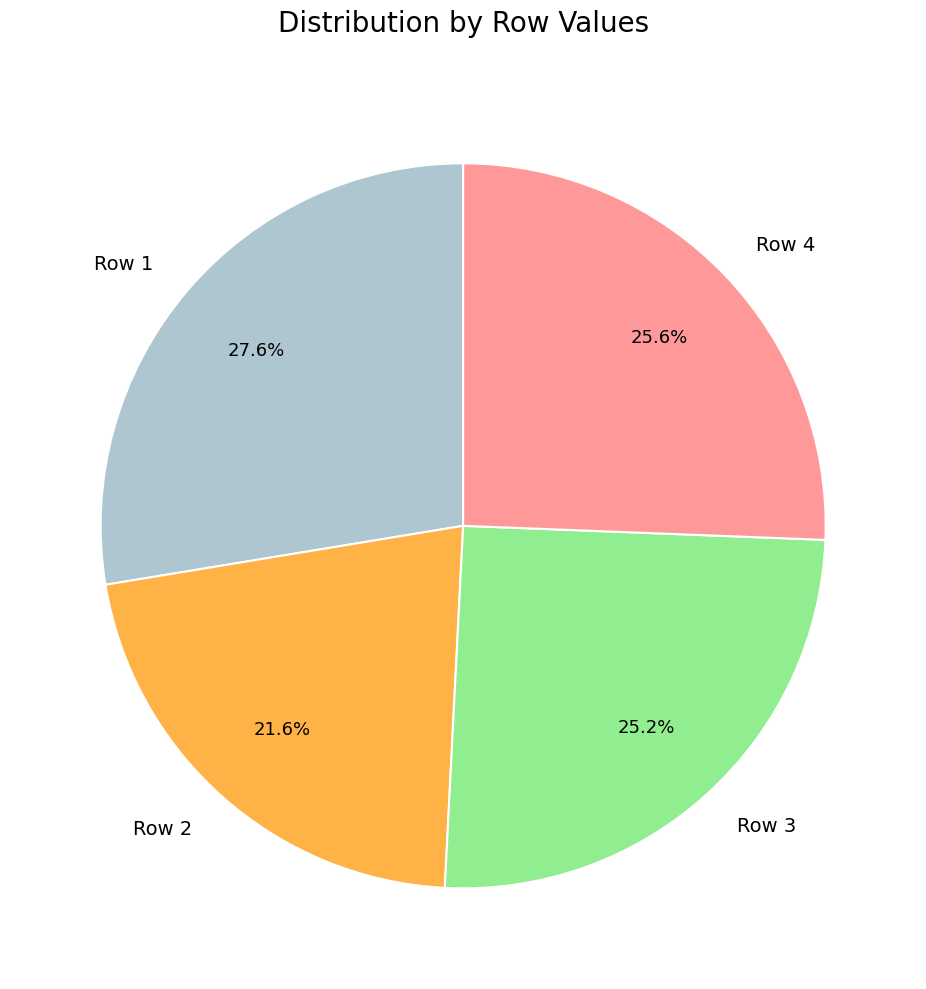

The Row 3 slice represents 25% of the pie. True or false?

True